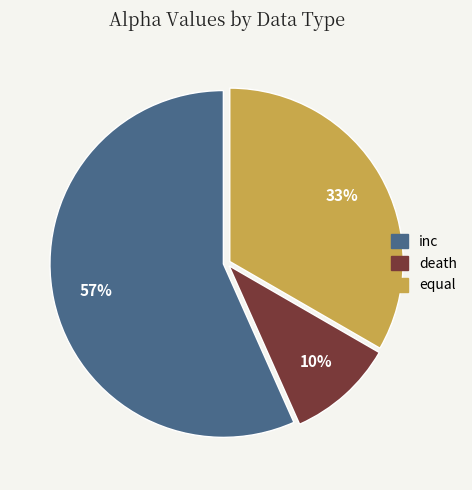

The equal slice represents 28% of the pie. True or false?

False